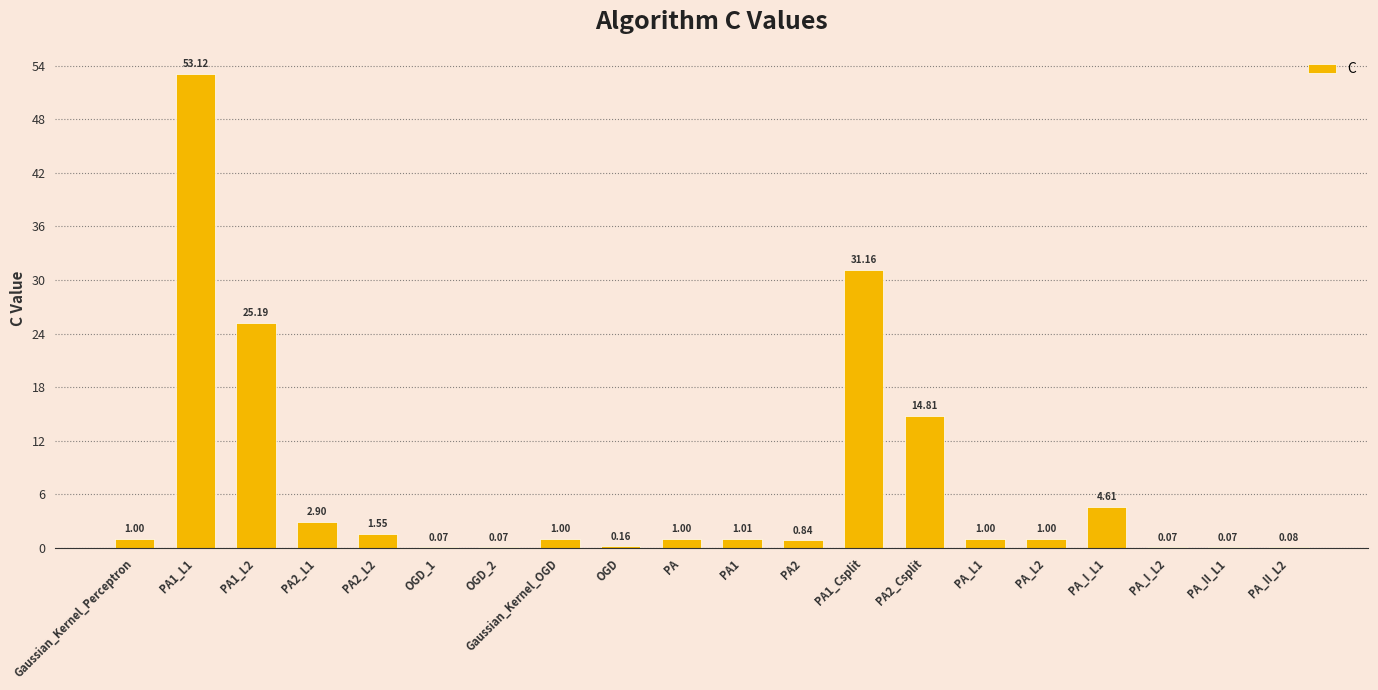

What is the sum of the values at OGD_1 and PA2_Csplit?

14.9